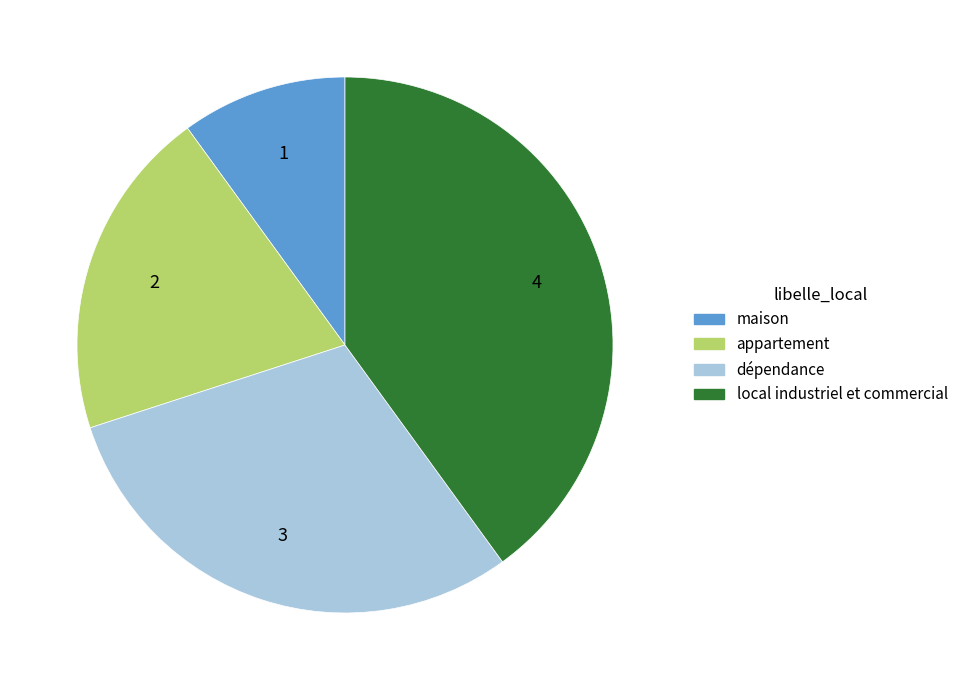

Which category has the biggest portion of the pie?

local industriel et commercial